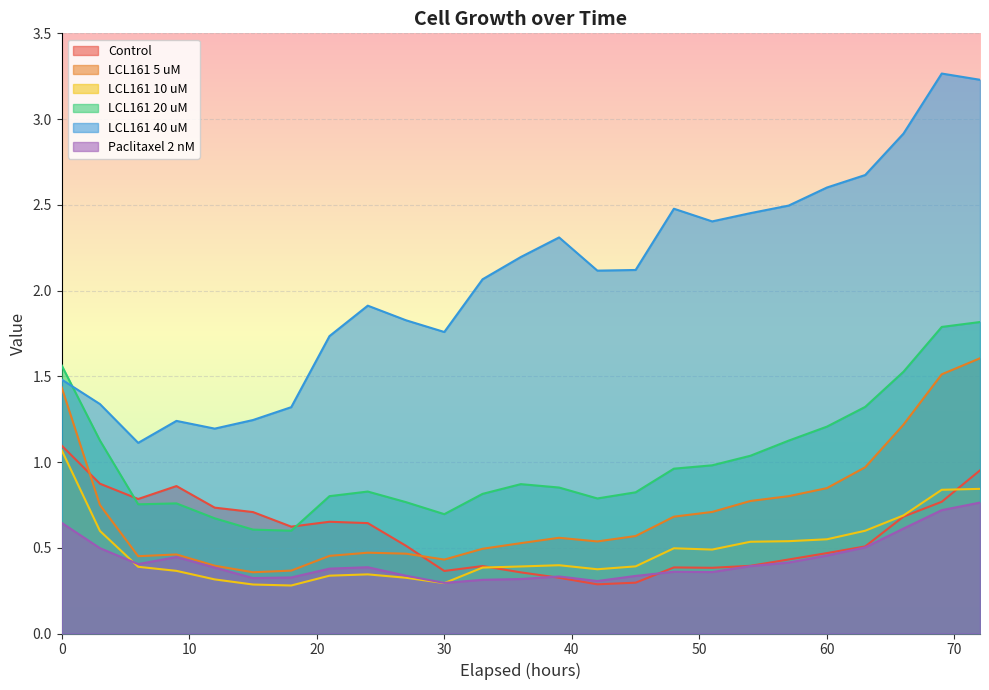

What is the total value across all series at 48?

5.4